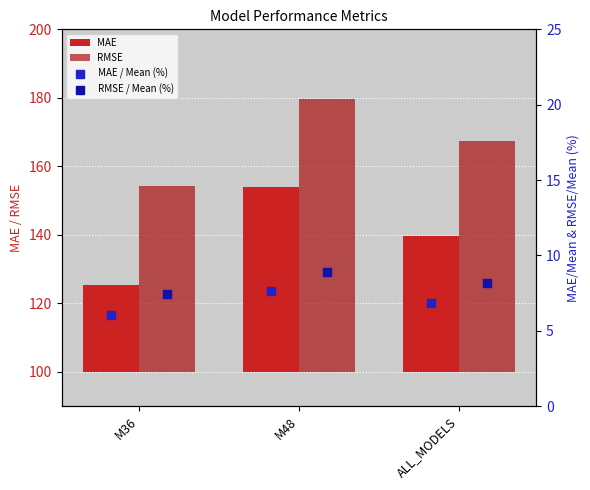

Is the value of RMSE / Mean (%) at ALL_MODELS greater than the value of MAE at ALL_MODELS?

No